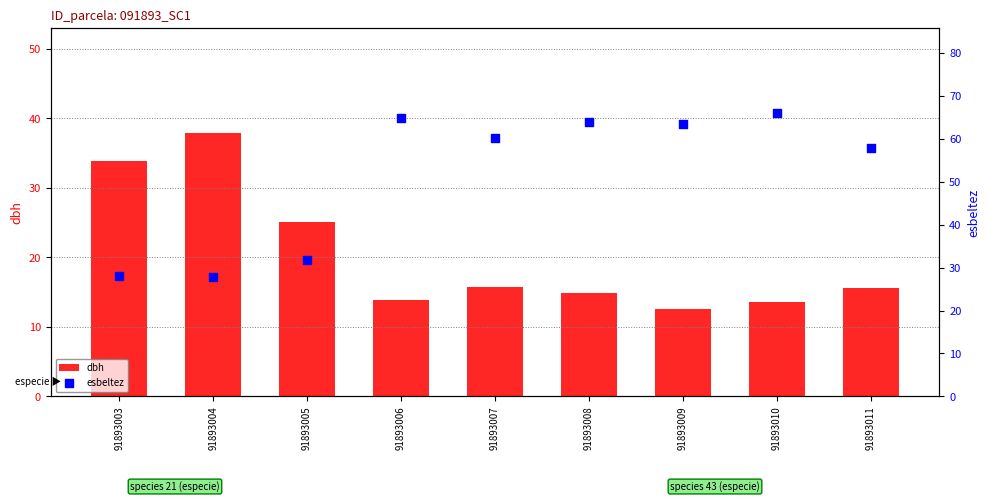

What are all the series names shown in the legend?

dbh, esbeltez